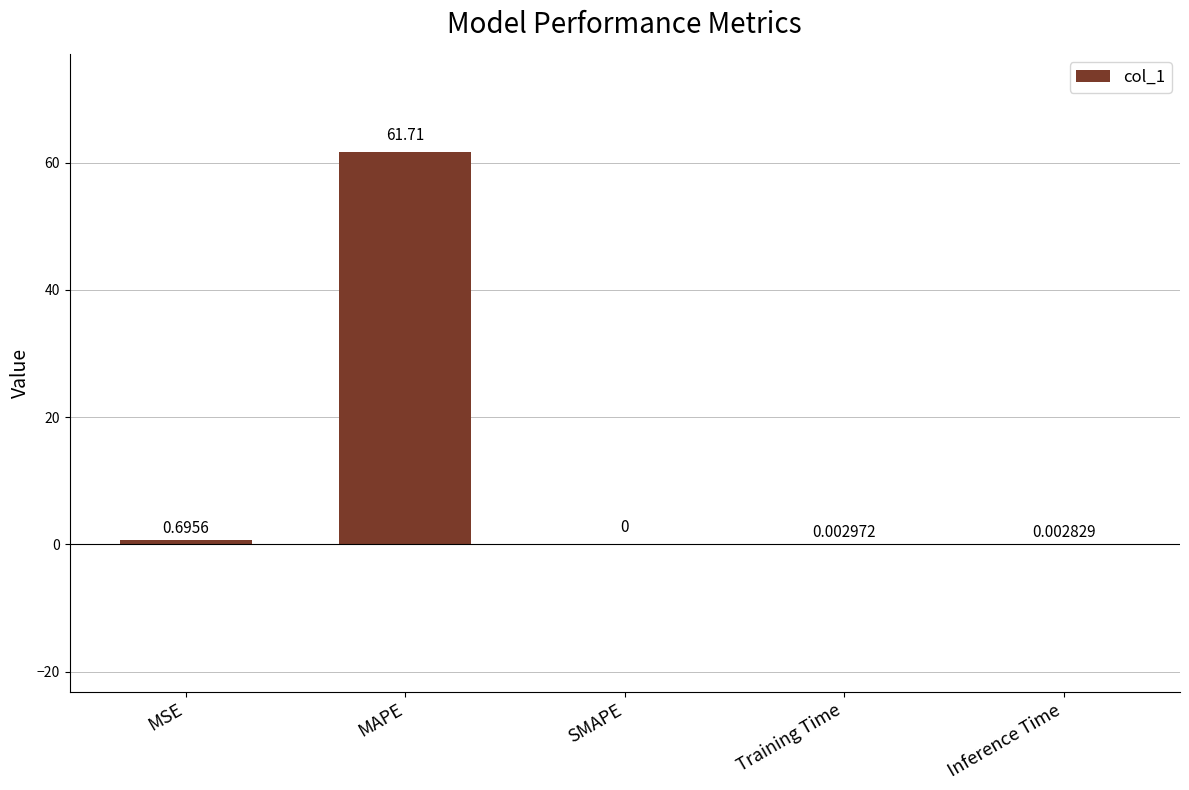

Which label corresponds to the largest value in the chart?

MAPE